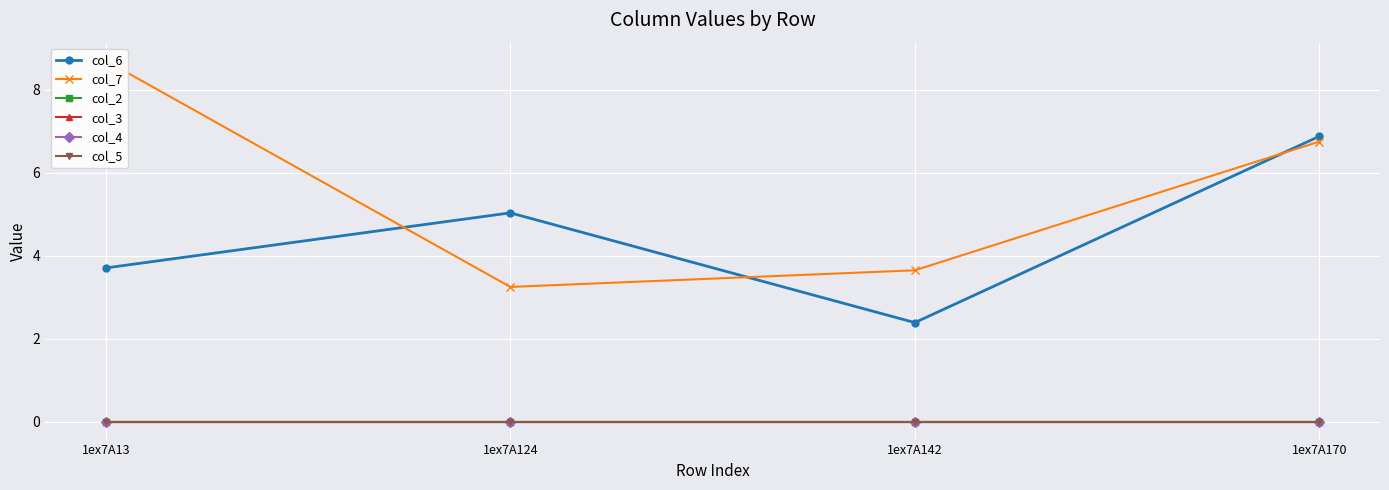

True or false: col_4 and col_5 intersect in this chart.

False